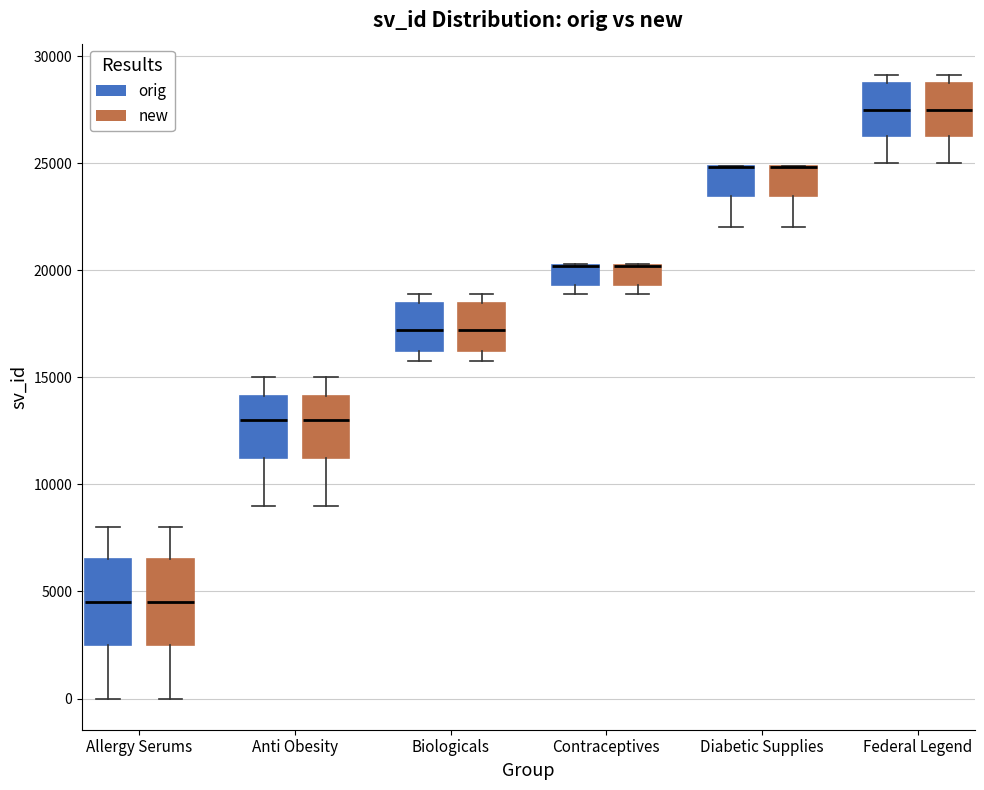

Where is the lower edge of the box for Federal Legend (new) on the y-axis? The values are not printed on the chart, so give them approximately, as read against the axis.

26500